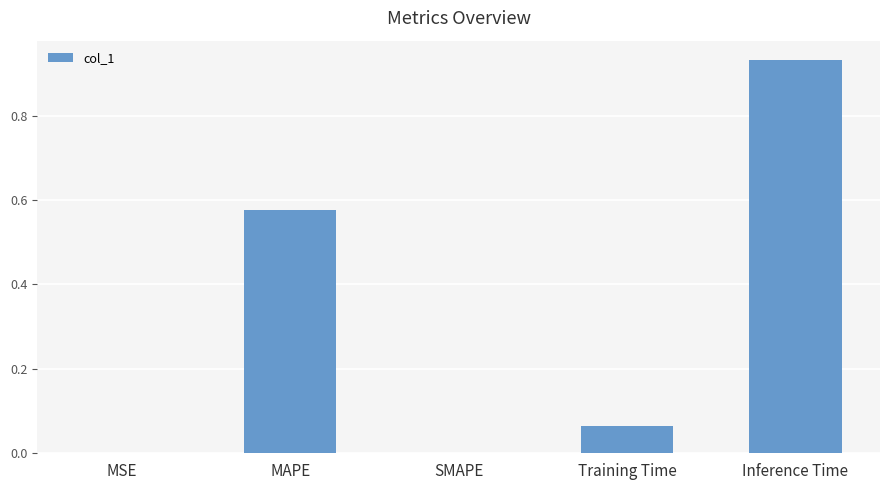

What is the sum of the values at Training Time and Inference Time?

1.0